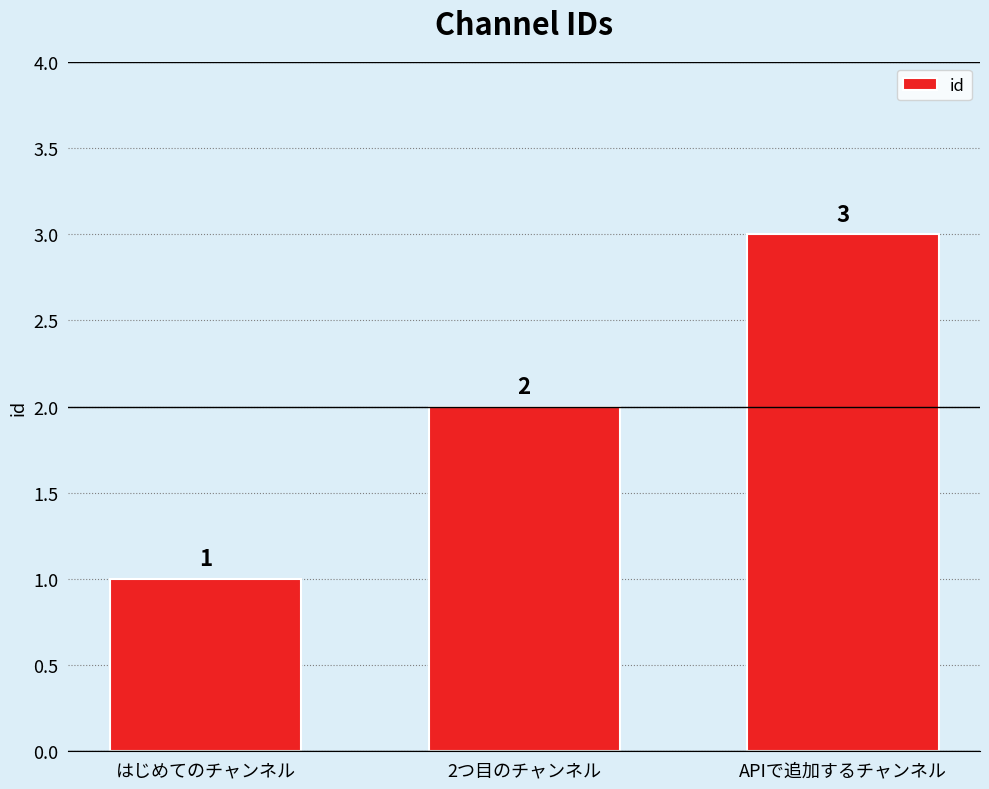

List the labels in order of value, smallest first.

はじめてのチャンネル, 2つ目のチャンネル, APIで追加するチャンネル